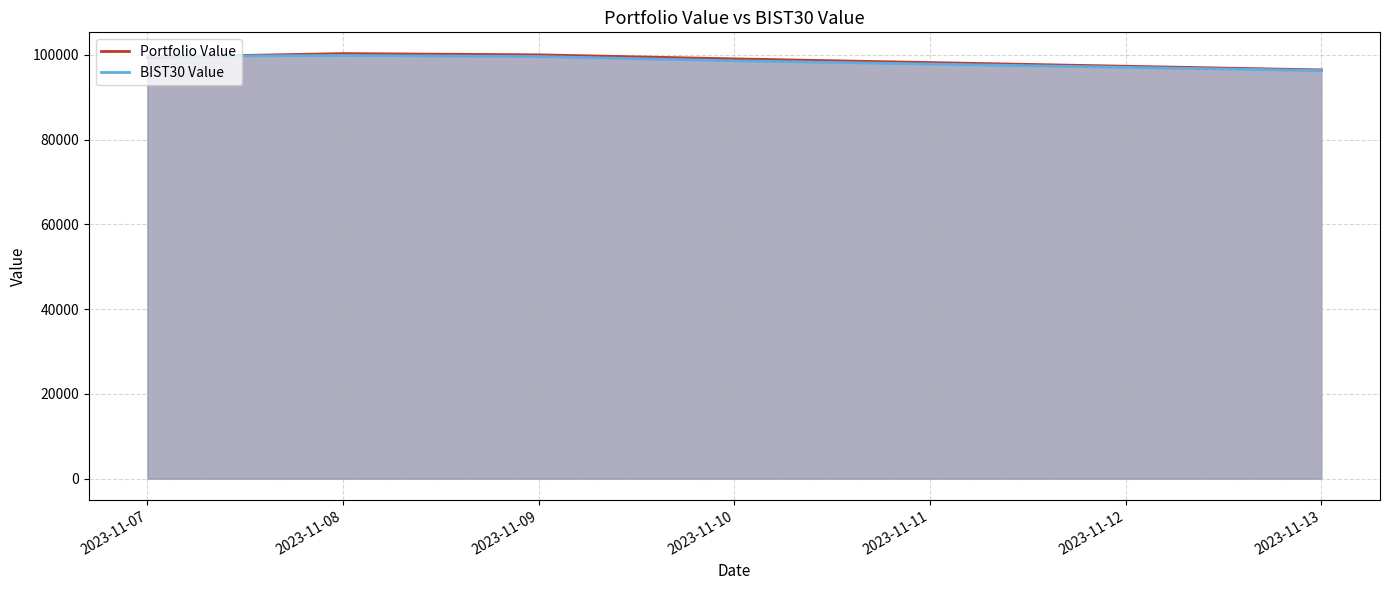

At which label does BIST30 Value first exceed 99612?

2023-11-07